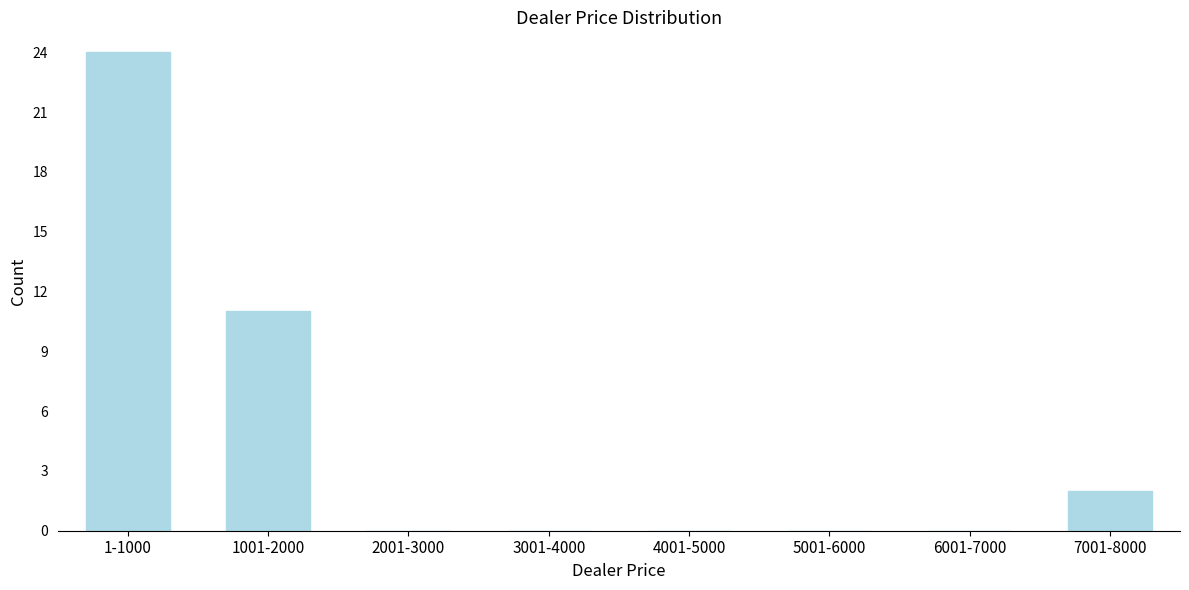

Reading left to right, extract all data points from this chart.

1-1000=24	1001-2000=11	2001-3000=0	3001-4000=0	4001-5000=0	5001-6000=0	6001-7000=0	7001-8000=2